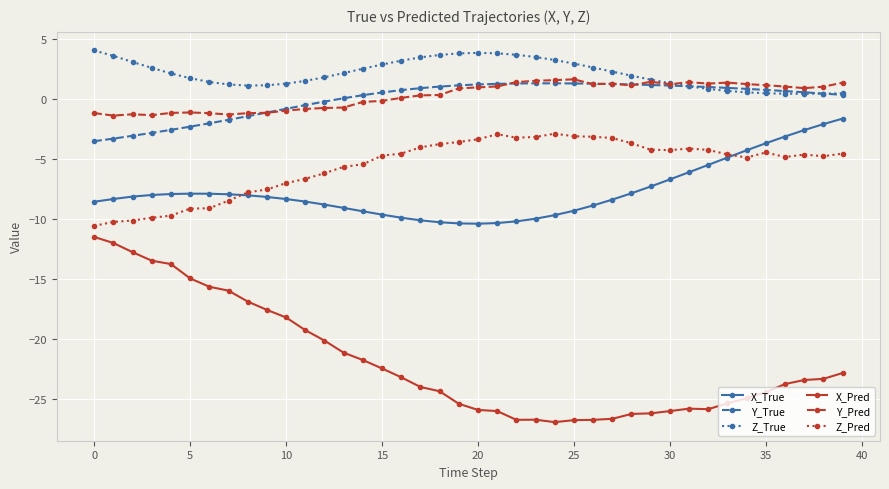

Which series has the widest spread of values?

X_Pred